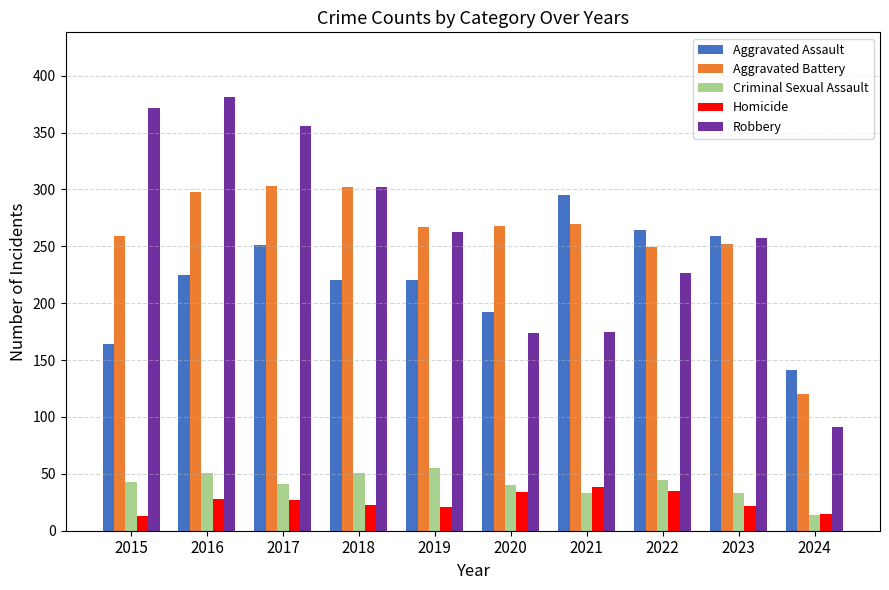

What are all the series names shown in the legend?

Aggravated Assault, Aggravated Battery, Criminal Sexual Assault, Homicide, Robbery